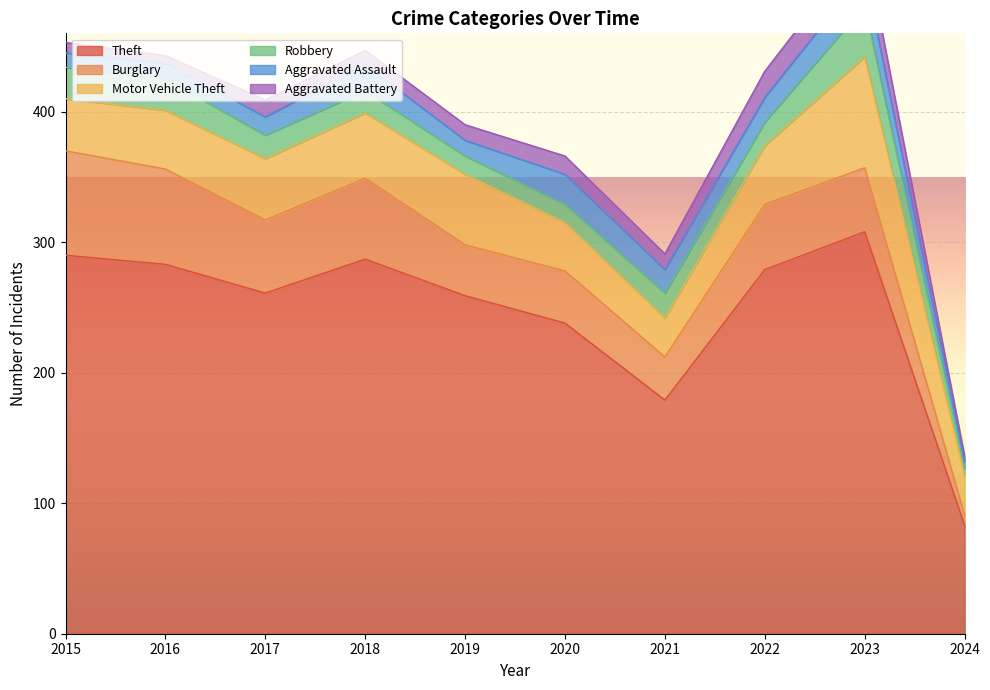

What is the maximum value for Theft?

308